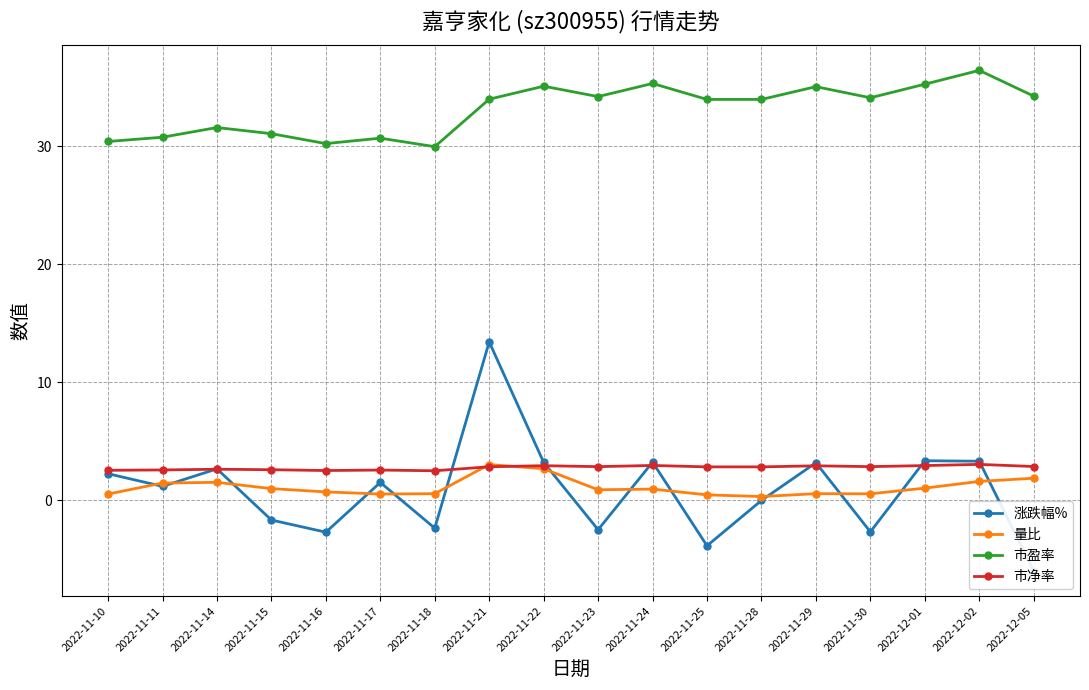

True or false: 市净率 has more than 1 interior local peaks.

True